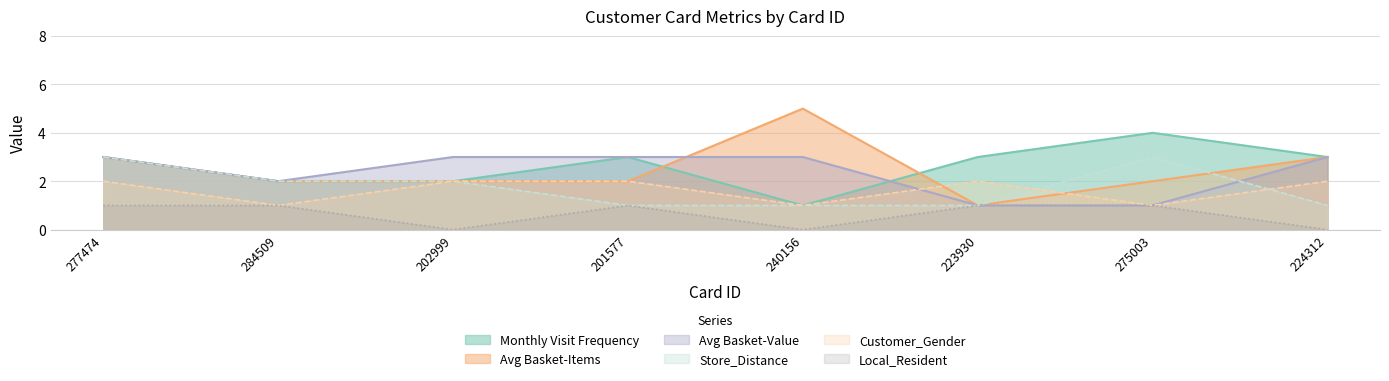

Does the chart have visible grid lines?

Yes